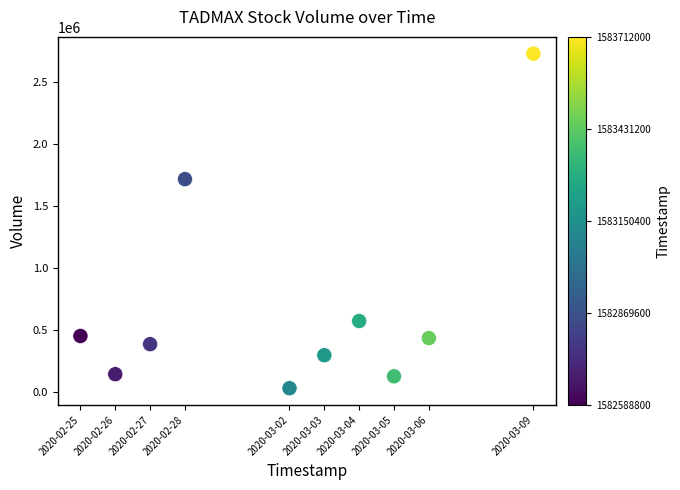

What Y value in the scatter plot is closest to 1380700?

1717800